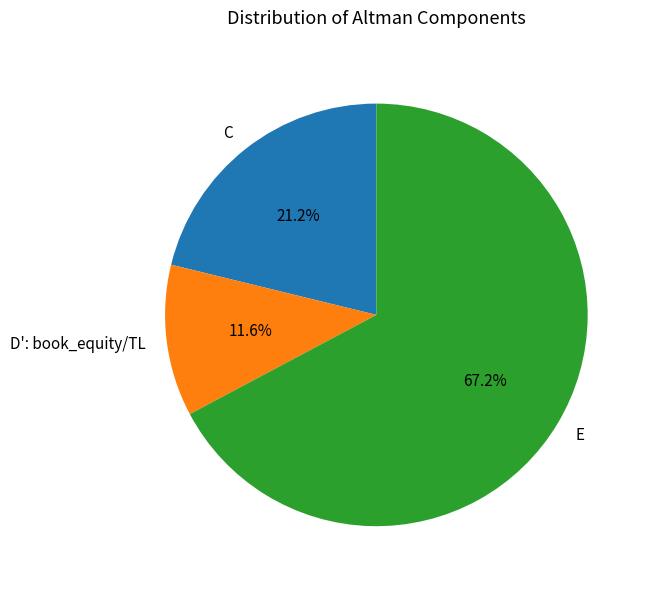

Which has a higher value, C or D': book_equity/TL?

C